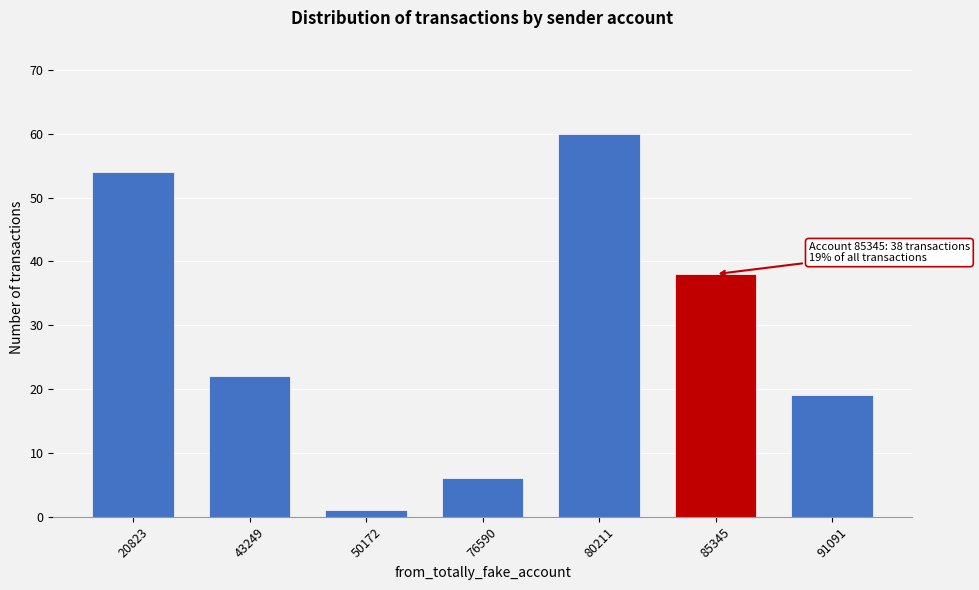

Reading left to right, list all the values displayed in this chart.

20823=54	43249=22	50172=1	76590=6	80211=60	85345=38	91091=19